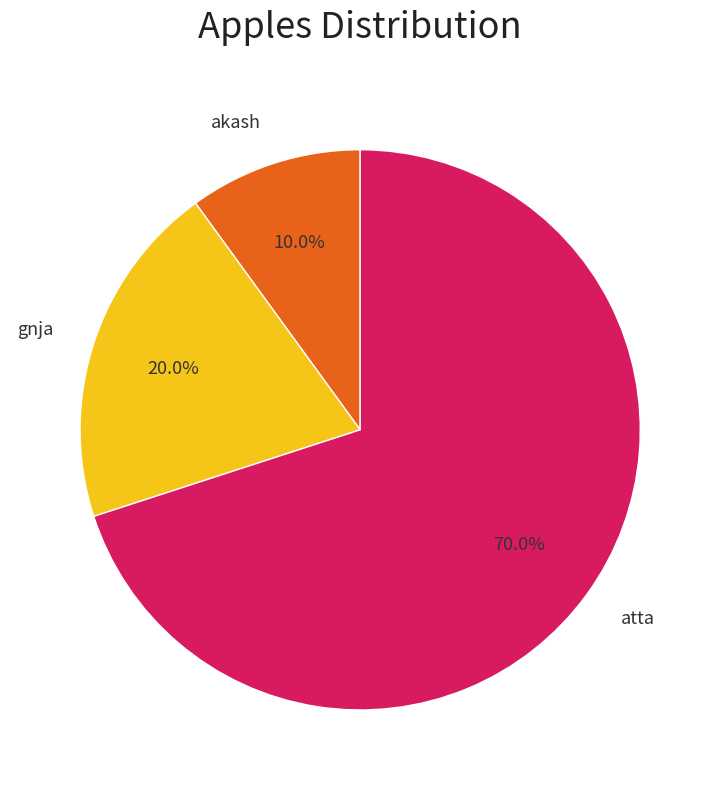

Rank the categories by value from lowest to highest.

akash, gnja, atta